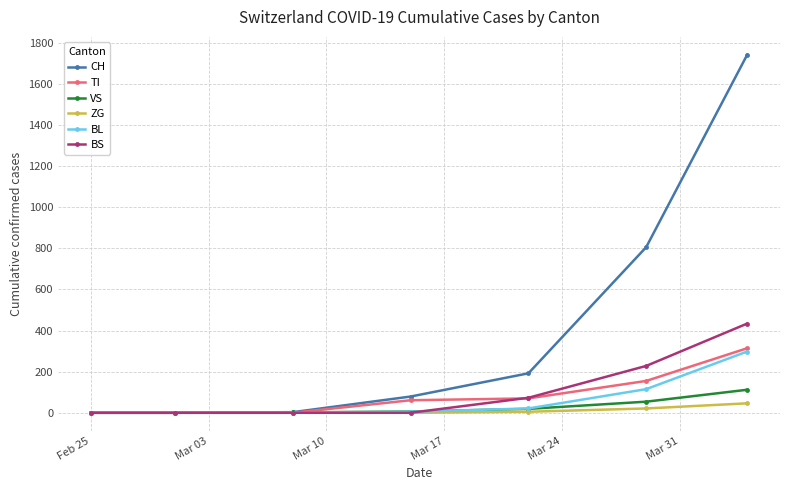

What is the maximum value for VS?

112